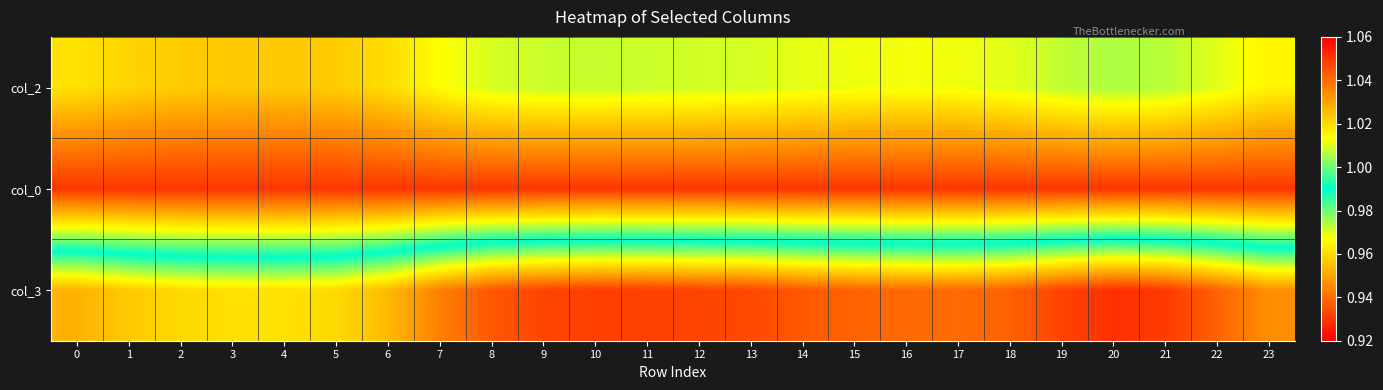

Reading right to left, transcribe all the data shown in this chart.

col_2: 23=1.0	22=1.0	21=1.0	20=1.0	19=1.0	18=1.0	17=1.0	16=1.0	15=1.0	14=1.0	13=1.0	12=1.0	11=1.0	10=1.0	9=1.0	8=1.0	7=1.0	6=1.0	5=1.0	4=1.0	3=1.0	2=1.0	1=1.0	0=1.0
col_0: 23=1.1	22=1.1	21=1.1	20=1.1	19=1.1	18=1.1	17=1.1	16=1.1	15=1.1	14=1.1	13=1.1	12=1.1	11=1.1	10=1.1	9=1.1	8=1.1	7=1.1	6=1.1	5=1.1	4=1.1	3=1.1	2=1.1	1=1.1	0=1.1
col_3: 23=0.9	22=0.9	21=0.9	20=0.9	19=0.9	18=0.9	17=0.9	16=0.9	15=0.9	14=0.9	13=0.9	12=0.9	11=0.9	10=0.9	9=0.9	8=0.9	7=0.9	6=1.0	5=1.0	4=1.0	3=1.0	2=1.0	1=1.0	0=1.0